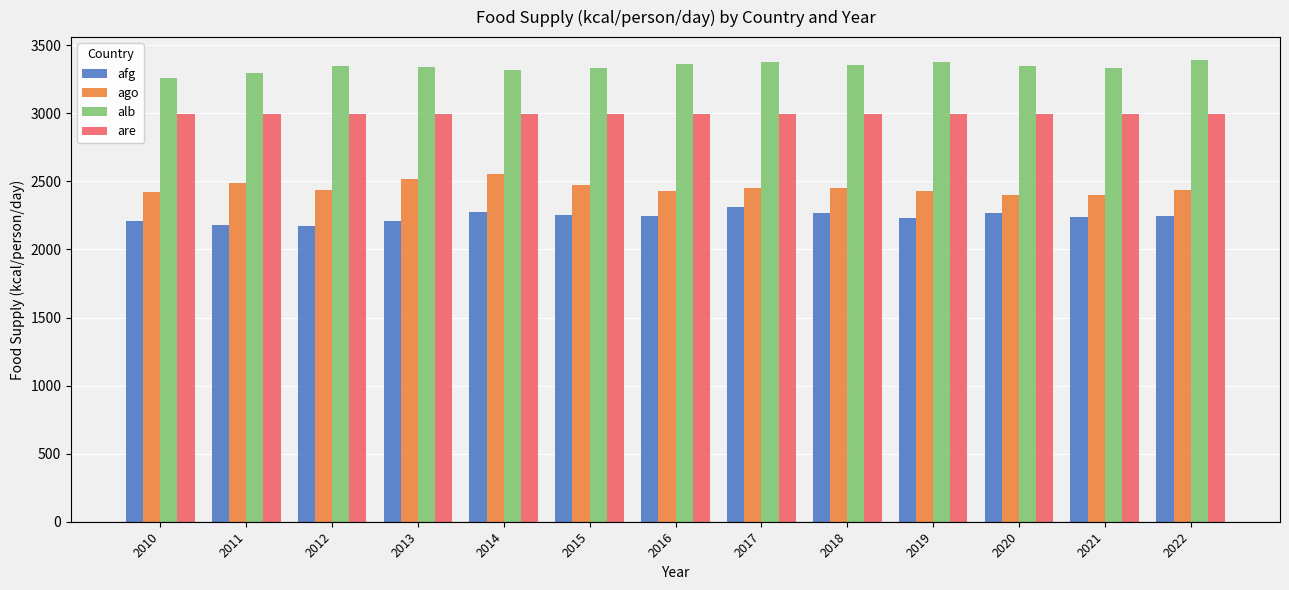

How many bars are there in each group?

4